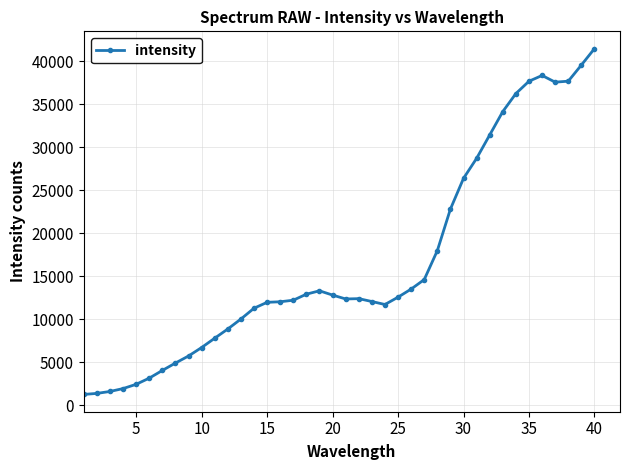

What is the maximum value shown in the chart?

41480